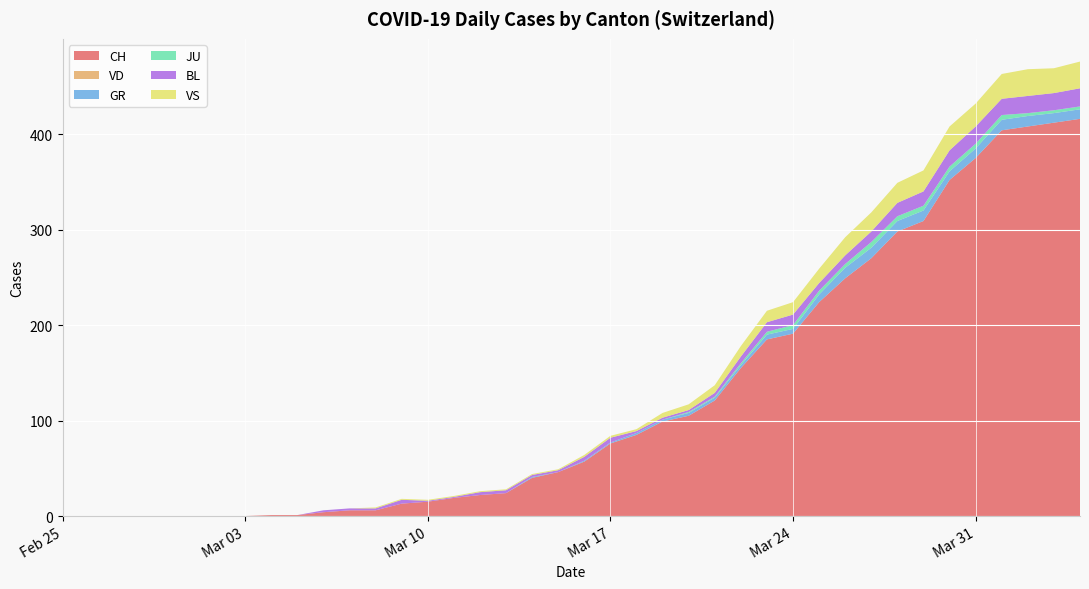

Reading left to right, list all the values displayed in this chart.

CH: 0	0	0	0	0	0	0	0	1	1	4	6	6	13	15	19	22	24	40	46	57	76	85	99	105	121	155	185	191	224	249	270	298	309	352	375	404	408	412	416
VD: 0	0	0	0	0	0	0	0	0	0	0	0	0	0	0	0	0	0	0	0	0	0	0	0	0	0	0	0	0	0	0	0	0	0	0	0	0	0	0	0
GR: 0	0	0	0	0	0	0	0	0	0	0	0	0	0	0	0	0	0	1	0	1	1	2	2	3	3	3	5	5	8	11	11	11	11	9	10	11	11	10	10
JU: 0	0	0	0	0	0	0	0	0	0	0	0	0	0	0	0	0	0	0	0	0	0	0	0	1	1	2	3	4	4	4	6	5	5	5	5	5	3	3	3
BL: 0	0	0	0	0	0	0	0	0	0	2	2	2	4	1	1	3	3	2	2	4	5	2	2	2	4	7	10	11	8	9	11	14	15	17	18	17	18	18	19
VS: 0	0	0	0	0	0	0	0	0	0	0	0	1	1	1	1	1	1	1	1	2	2	2	5	6	8	11	12	13	15	19	20	21	22	25	24	26	28	26	28